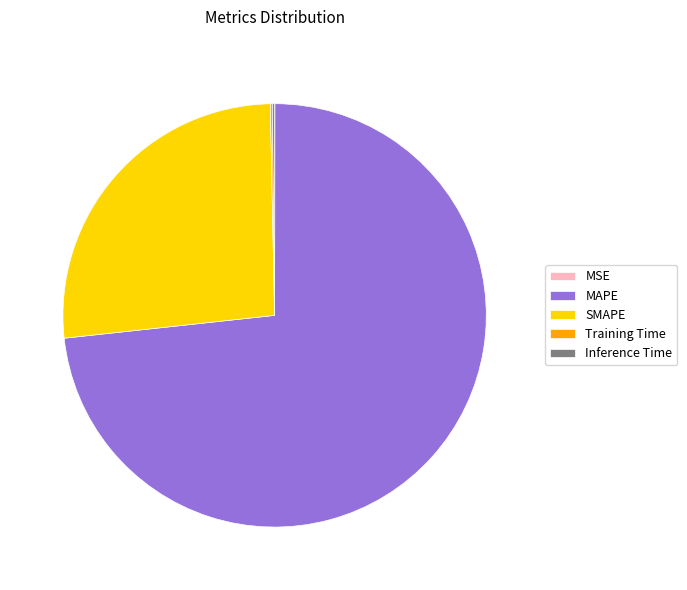

Approximately how many times larger is the value at SMAPE compared to MAPE?

0.4